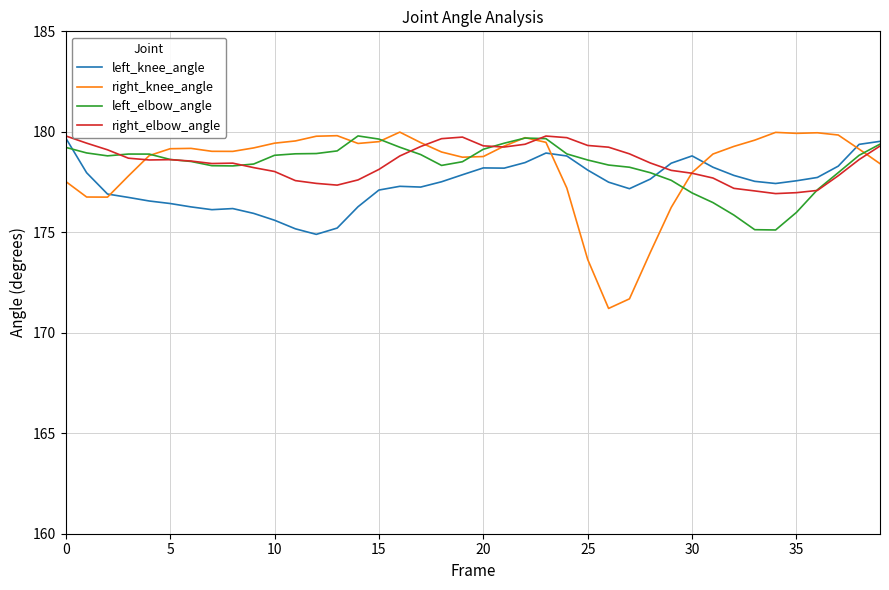

Which series has the largest range (max minus min)?

right_knee_angle